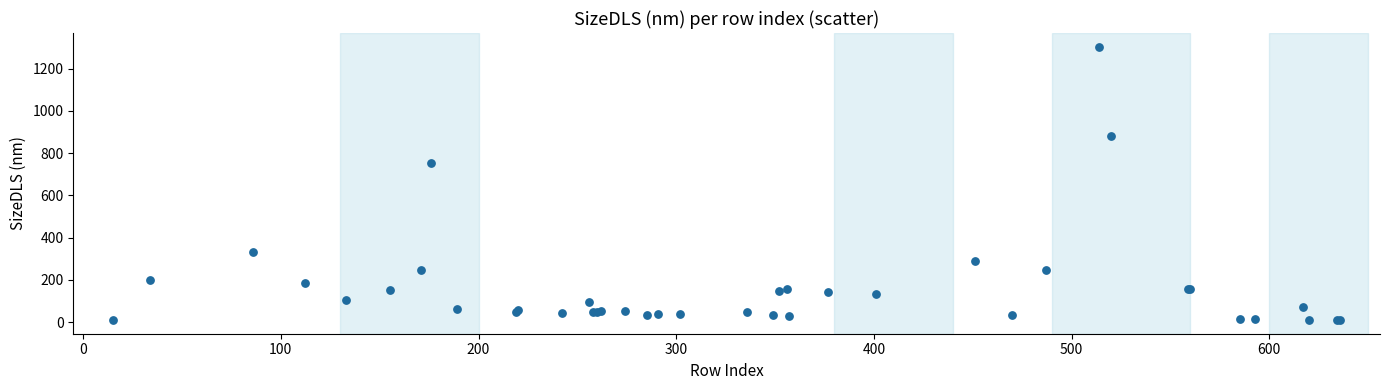

What Y value in the scatter plot is closest to 656?

754.0